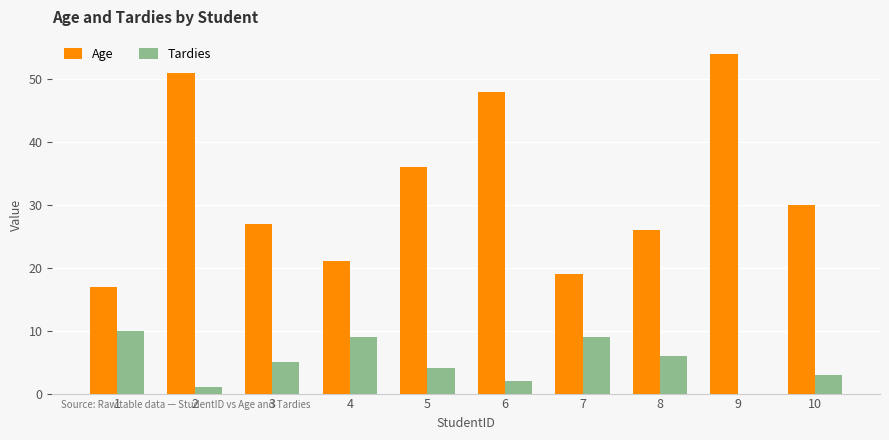

What is the difference between the Tardies values at 1 and 7?

1